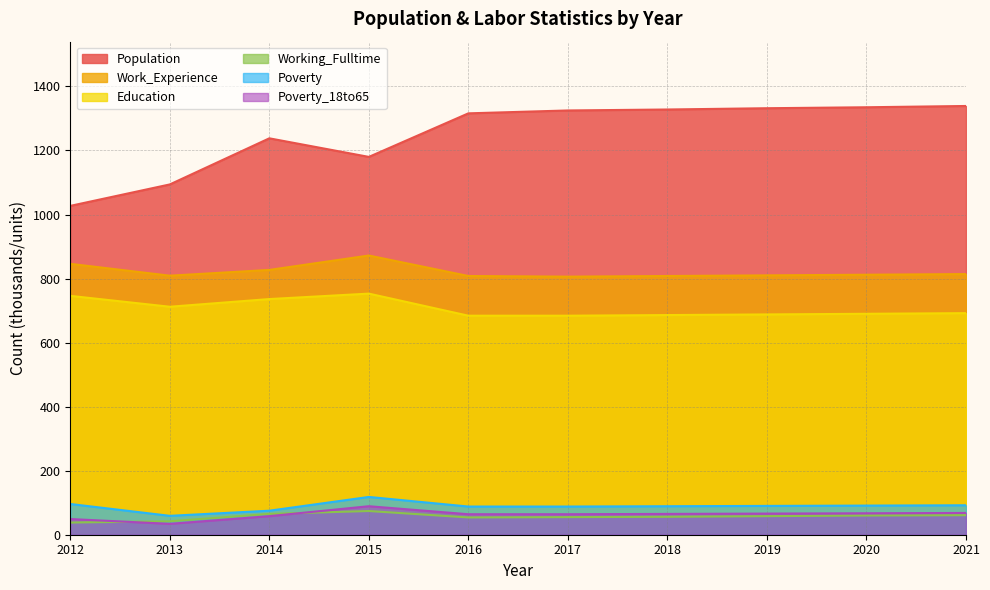

Reading left to right, what are all the values shown in this chart?

Population: 2012=1027	2013=1094	2014=1238	2015=1180	2016=1316	2017=1325	2018=1328	2019=1332	2020=1335	2021=1339
Work_Experience: 2012=846	2013=809	2014=827	2015=872	2016=808	2017=806	2018=808	2019=810	2020=812	2021=814
Education: 2012=746	2013=712	2014=736	2015=753	2016=684	2017=684	2018=686	2019=688	2020=690	2021=692
Working_Fulltime: 2012=38	2013=42	2014=65	2015=74	2016=54	2017=55	2018=56	2019=58	2020=60	2021=61
Poverty: 2012=96	2013=59	2014=75	2015=118	2016=88	2017=88	2018=89	2019=90	2020=91	2021=92
Poverty_18to65: 2012=49	2013=34	2014=58	2015=89	2016=64	2017=64	2018=65	2019=66	2020=67	2021=68